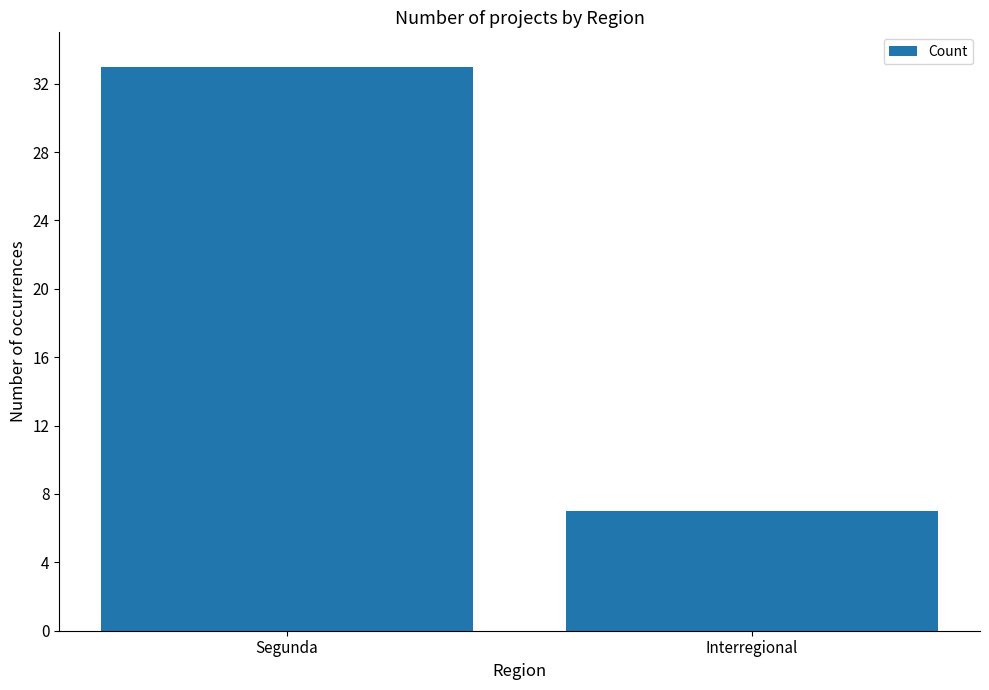

True or false: the data shows 3 at Interregional.

False